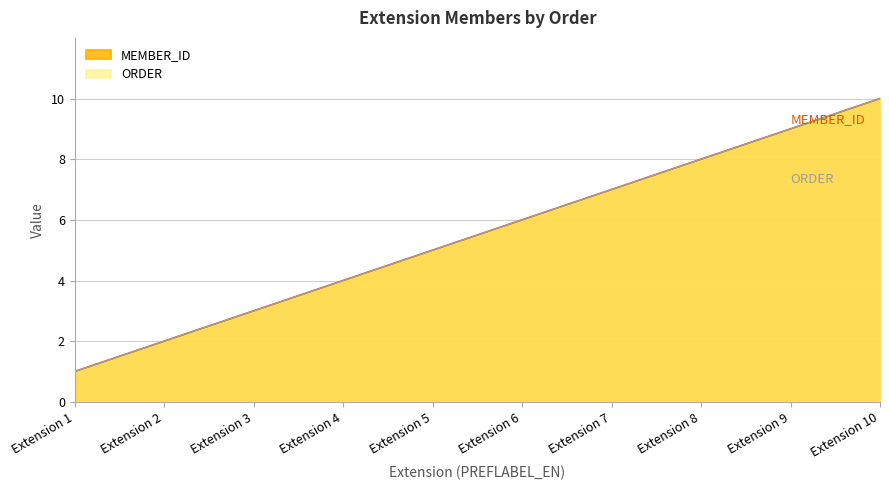

What is the approximate value of MEMBER_ID at Extension 8?

8